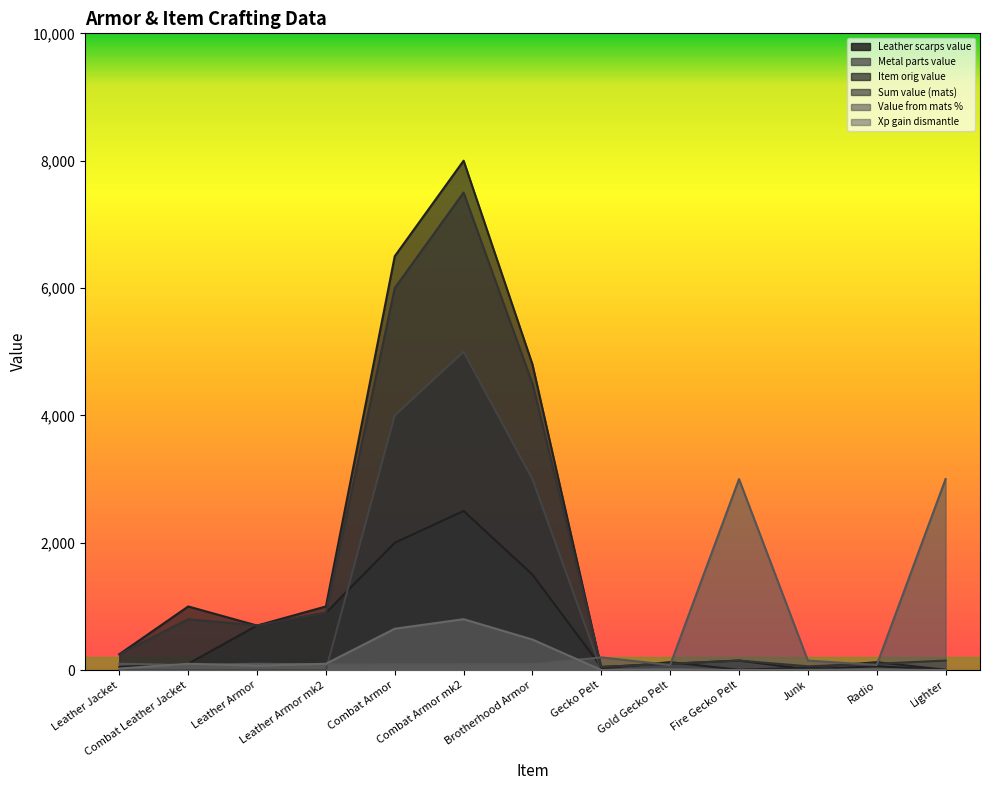

What is the label of the 13th point from the right?

Leather Jacket